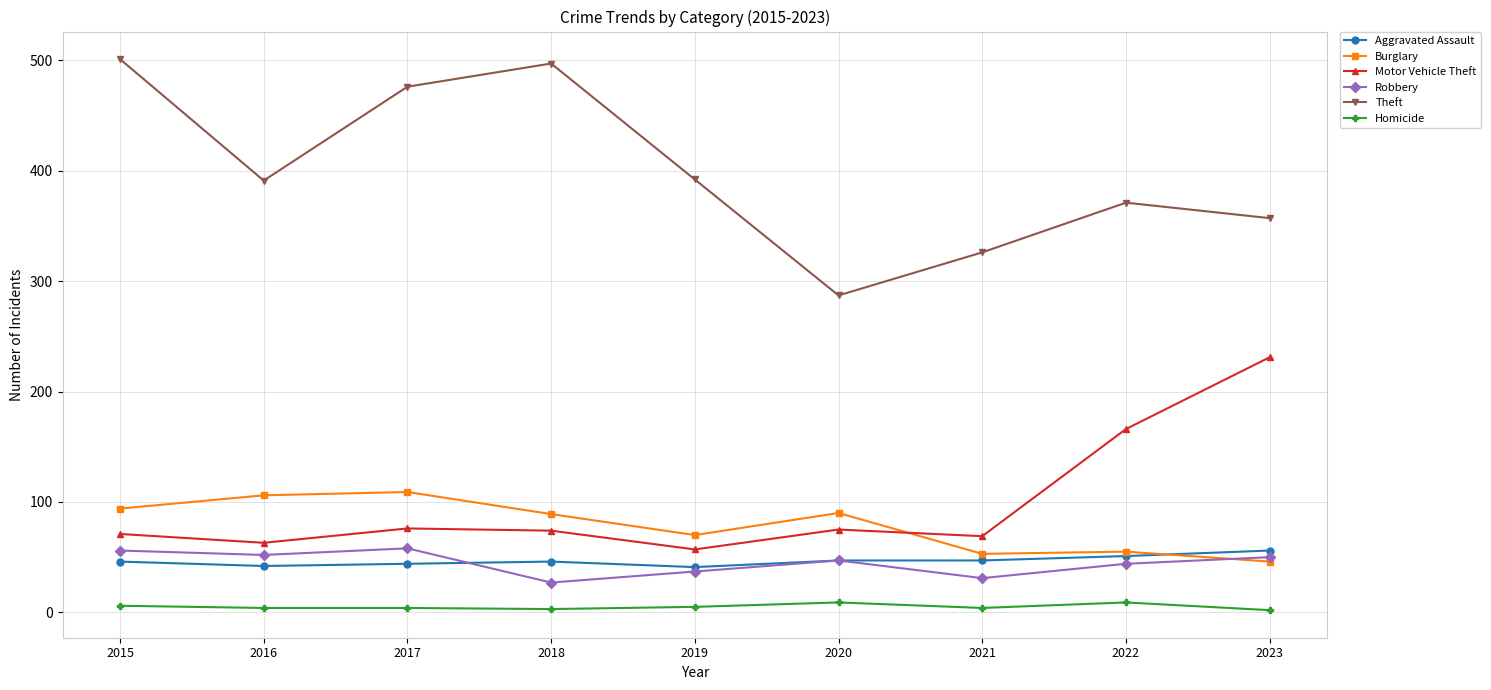

Which series has the largest range (max minus min)?

Theft